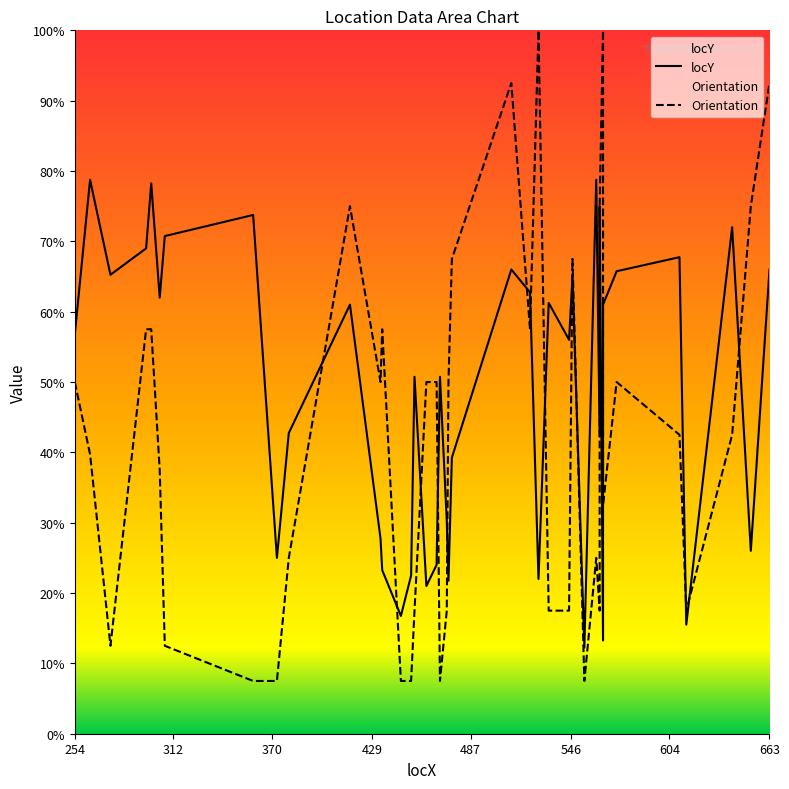

Reading left to right, list all the values displayed in this chart.

locY: 227.0	315.0	261.0	276.0	313.0	248.0	283.0	295.0	100.0	171.0	244.0	111.0	93.0	67.0	90.0	203.0	84.0	96.0	203.0	121.0	87.0	157.0	264.0	251.0	88.0	245.0	224.0	260.0	49.0	315.0	169.0	300.0	53.0	244.0	263.0	271.0	62.0	288.0	104.0	264.0
Orientation: 200.0	158.9	50.0	230.0	230.0	150.0	50.0	30.0	30.0	100.0	300.0	200.0	230.0	30.0	30.0	70.0	200.0	200.0	30.0	70.0	200.0	270.0	370.0	230.0	400.0	70.0	70.0	270.0	30.0	100.0	70.0	300.0	400.0	130.0	200.0	170.0	70.0	170.0	300.0	370.0